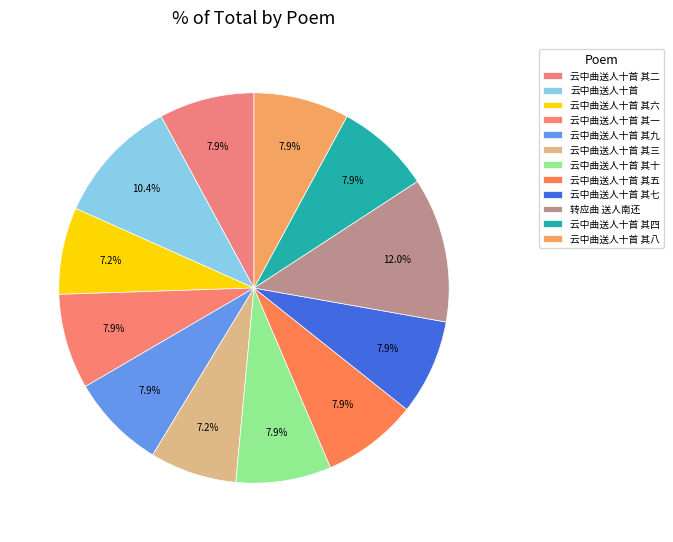

Is 云中曲送人十首 其八 the majority of the pie?

No